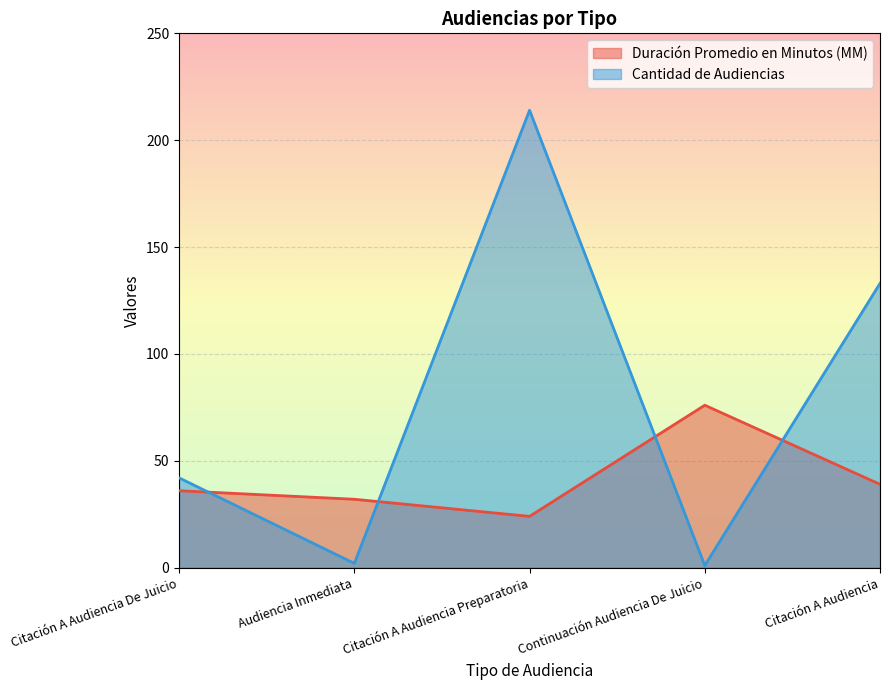

Where do Duración Promedio en Minutos (MM) and Cantidad de Audiencias first cross each other?

Citación A Audiencia De Juicio and Audiencia Inmediata